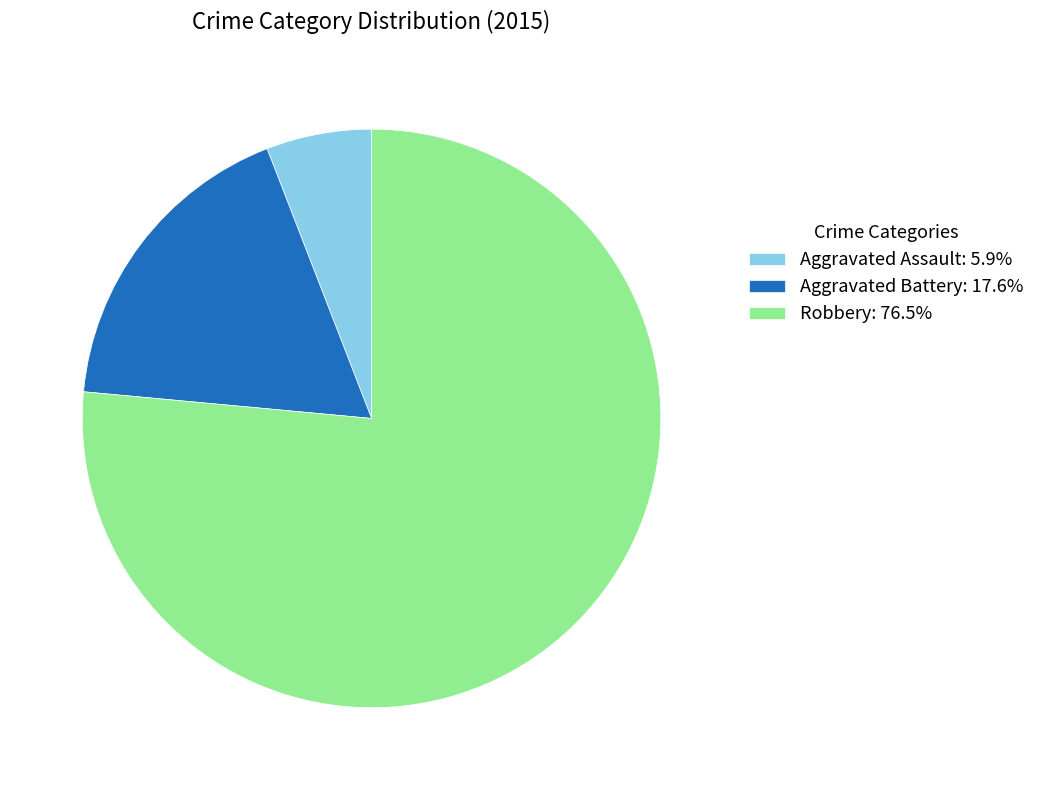

Does Aggravated Battery account for over 50% of the chart?

No